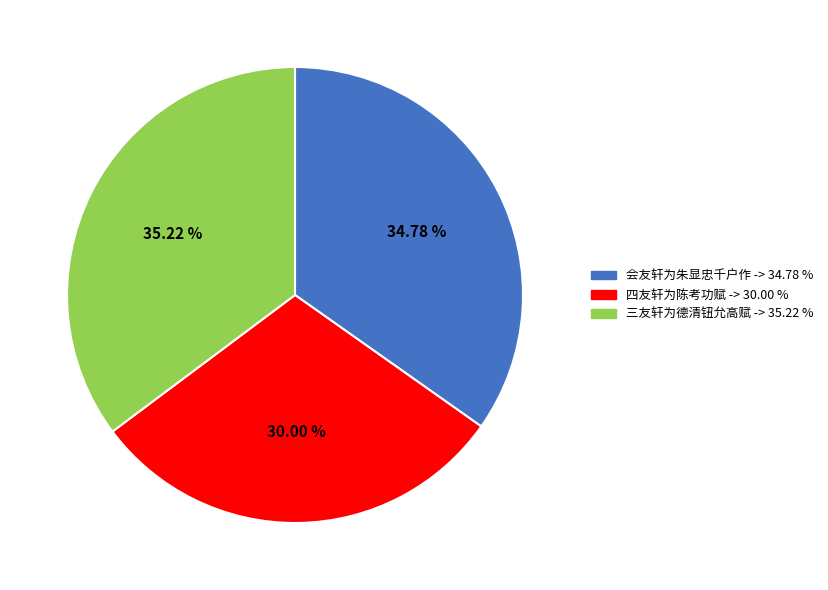

Count the number of slices in the pie.

3